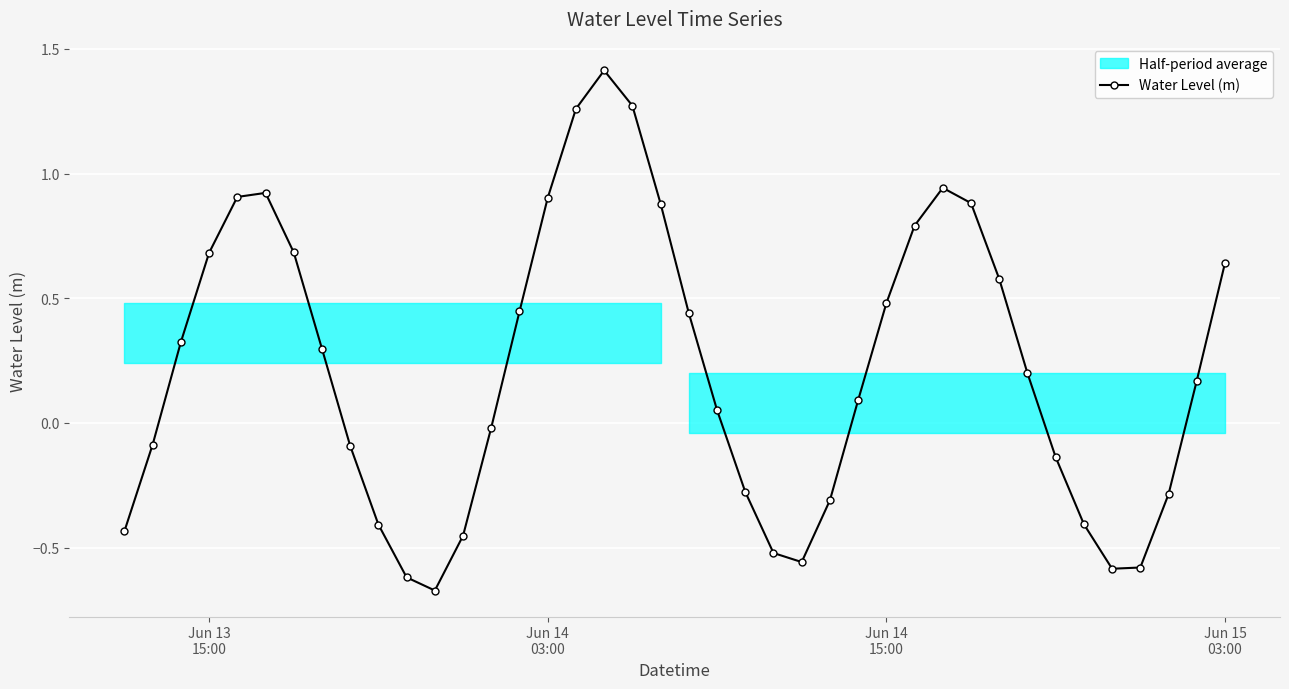

In Water Level (m), how many points are lower than both neighbors (excluding endpoints)?

3